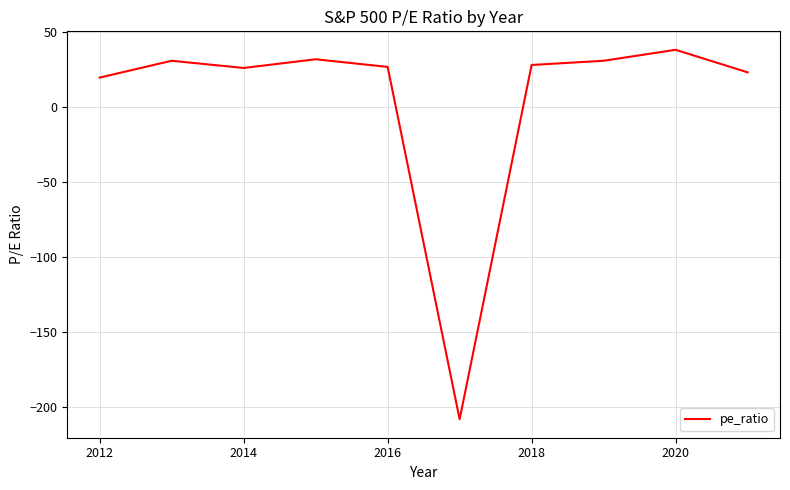

What is the minimum value shown in the chart?

-208.0